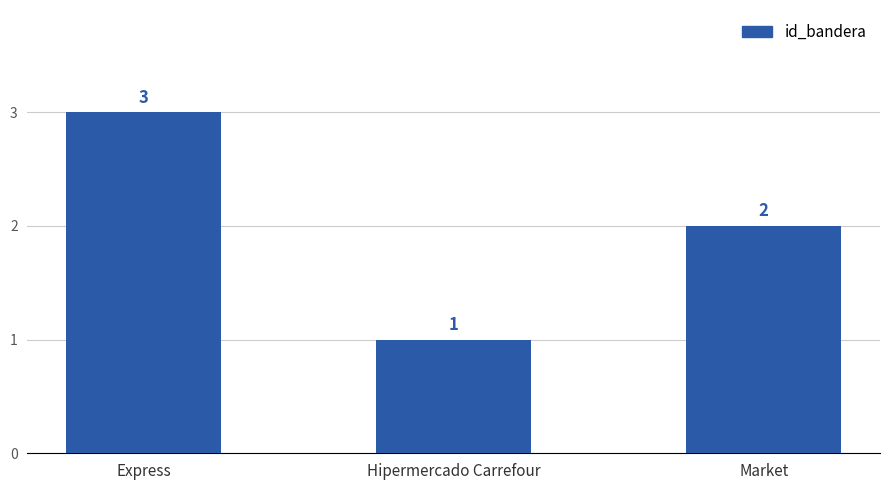

True or false: the data shows 1 at Express.

False